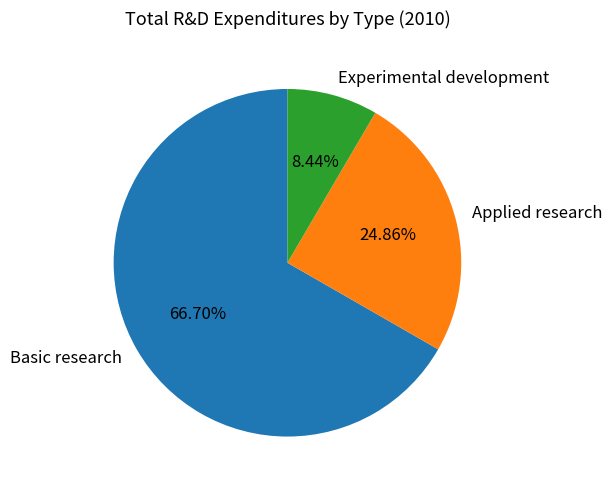

Do Basic research and Experimental development together represent more than half of the pie?

Yes